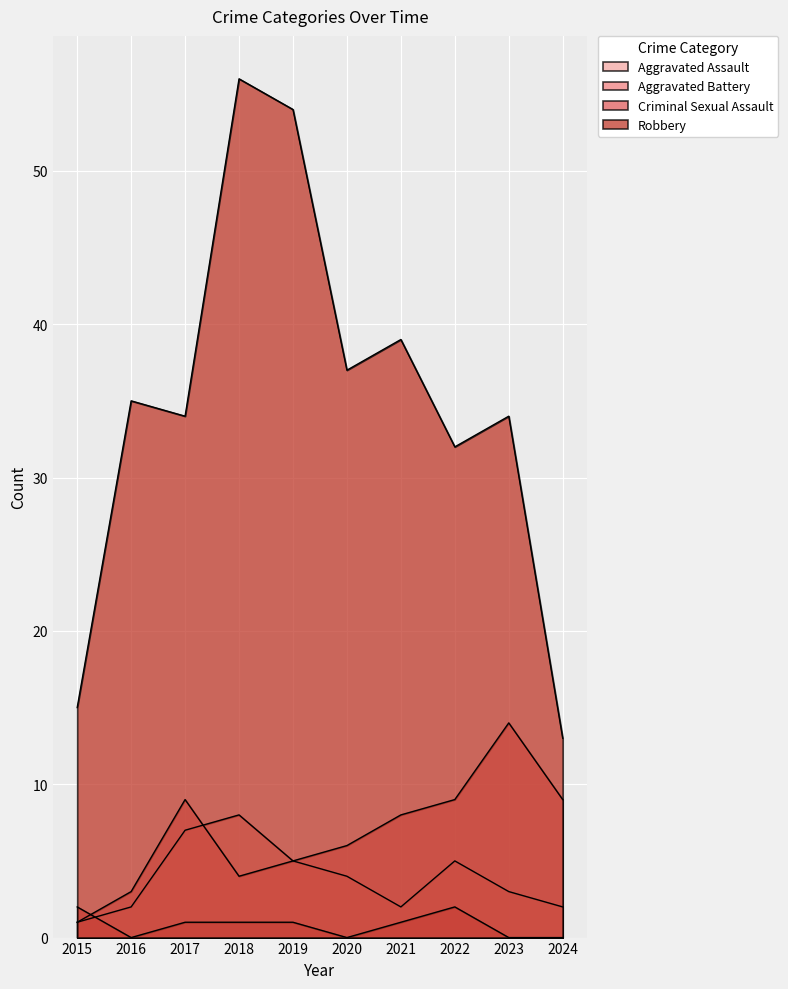

What is the value of the Aggravated Assault point at the 5th from the left?

5